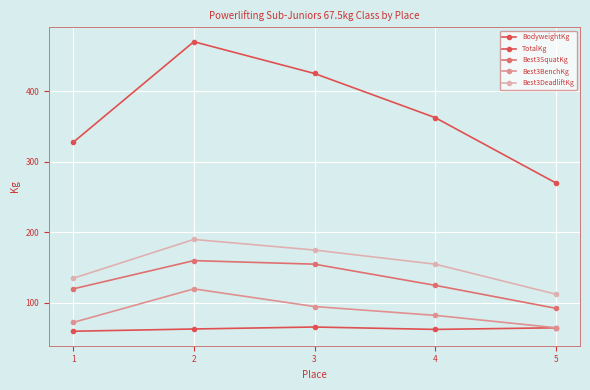

How many lines are shown in the chart?

5